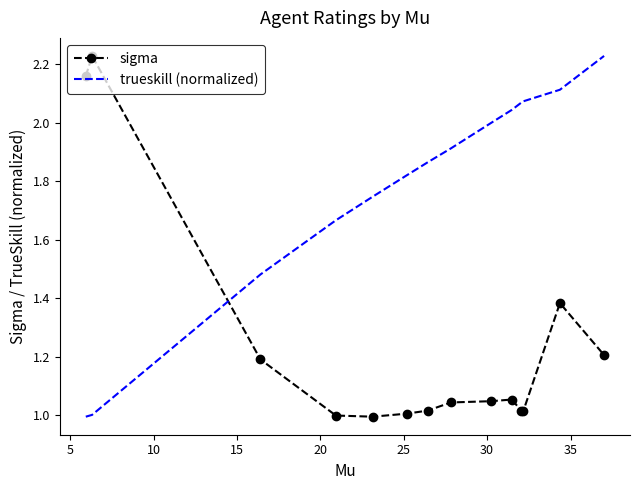

What is the difference between the maximum and minimum values in the trueskill (normalized) series?

1.2